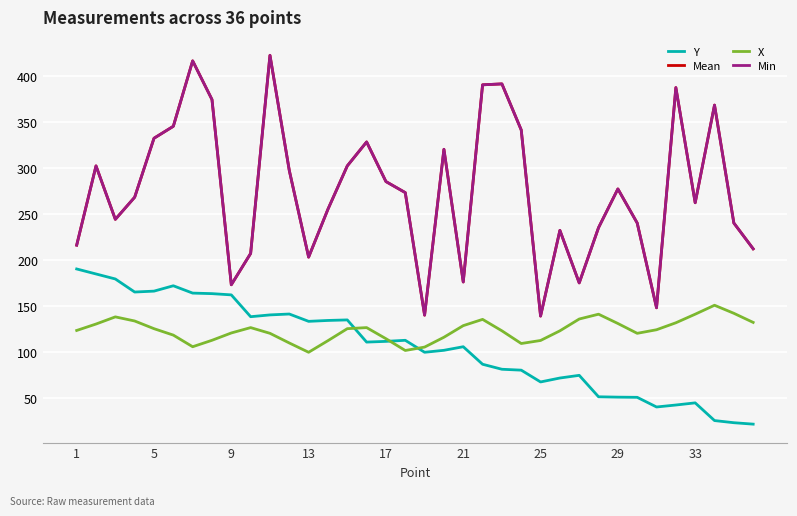

After their last crossing, which series has the higher values: X or Y?

X